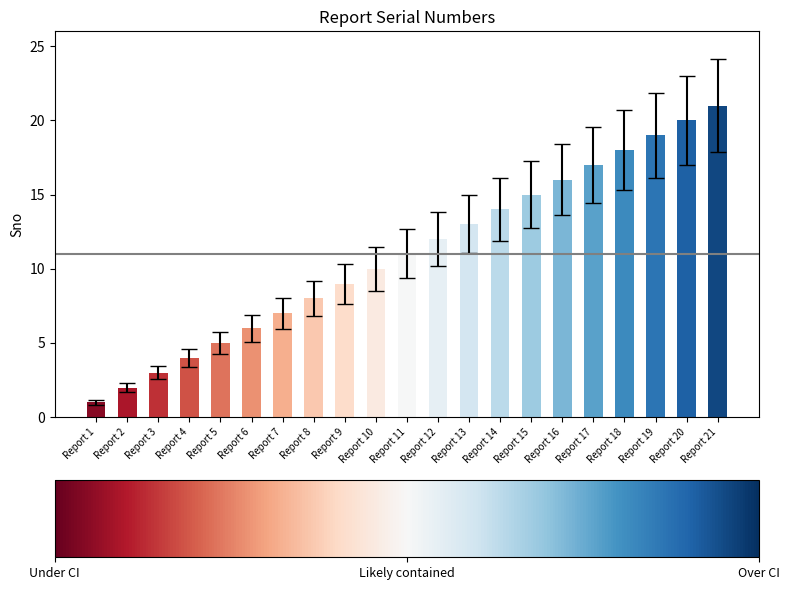

What is the ratio of the value at Report 12 to the value at Report 15?

0.8